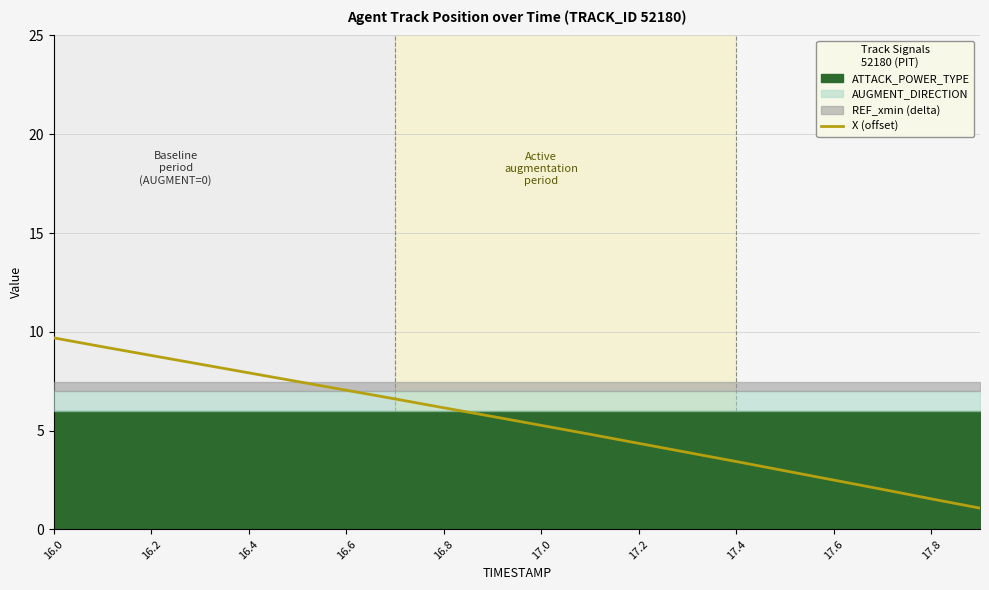

How many values exceed 5?

11